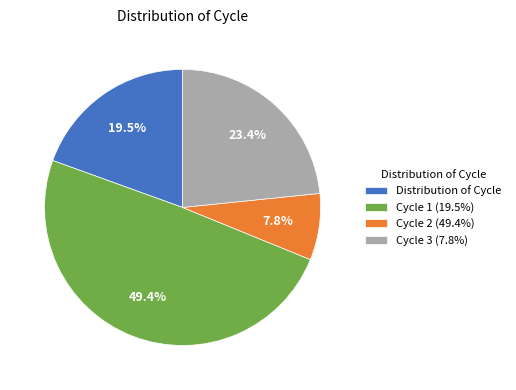

What is the smallest slice in the pie chart?

Cycle 2 (49.4%)